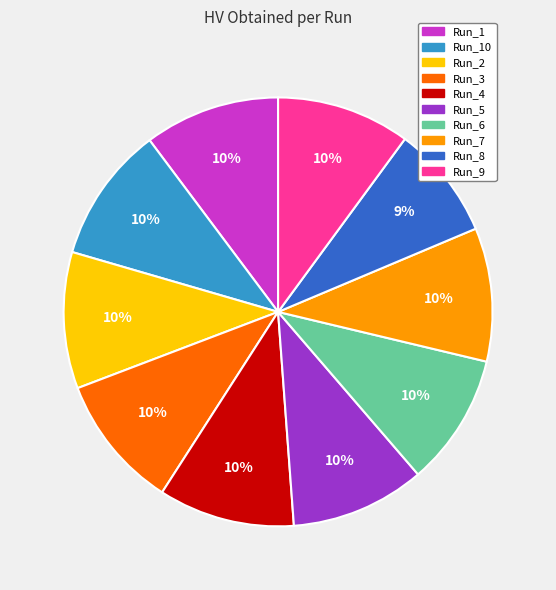

Is it true that Run_5 is 10% of the pie?

True